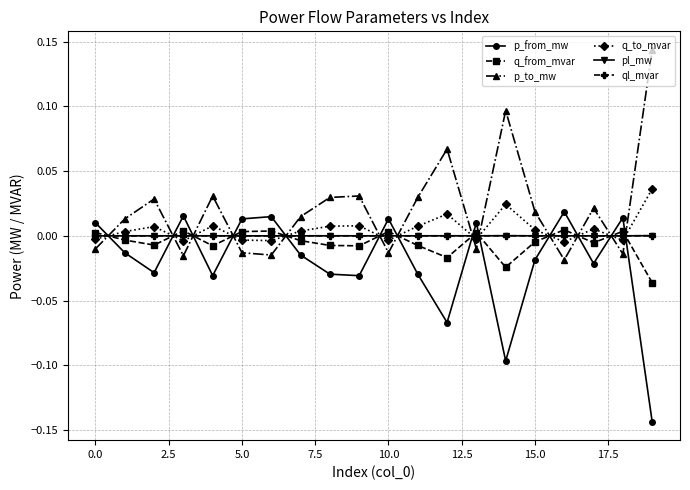

True or false: q_from_mvar has more than 0 points higher than both neighbors.

True